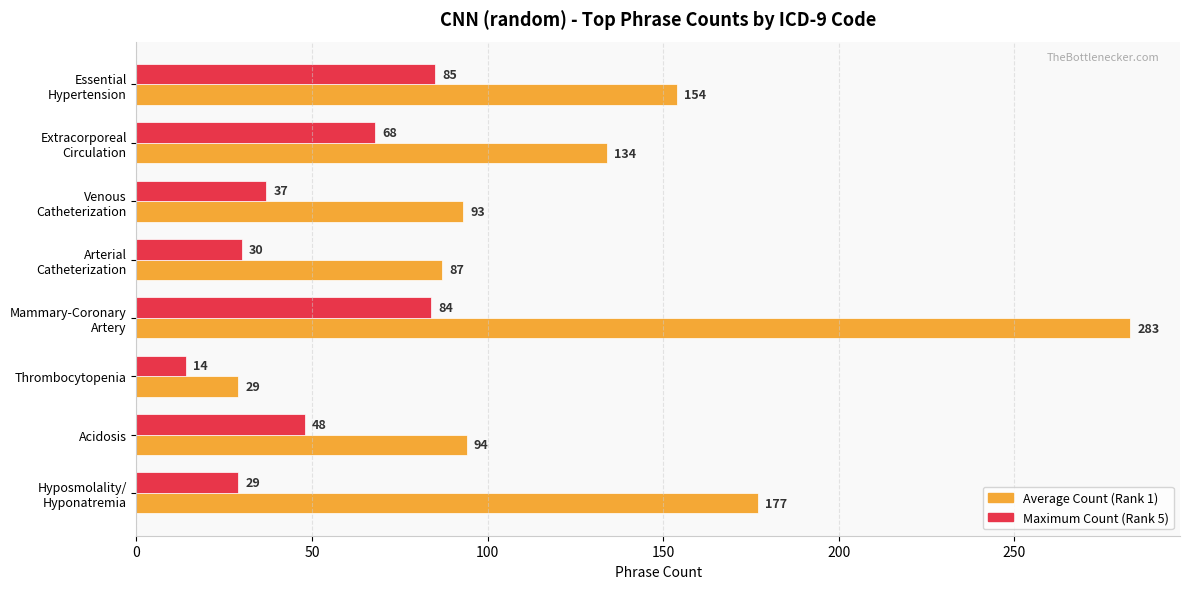

Which series has the widest spread of values?

Average Count (Rank 1)